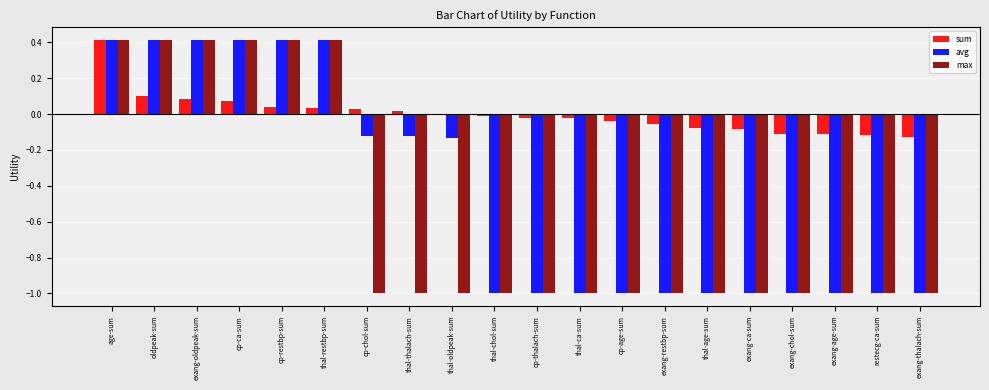

What is the sum of all max values?

-11.5